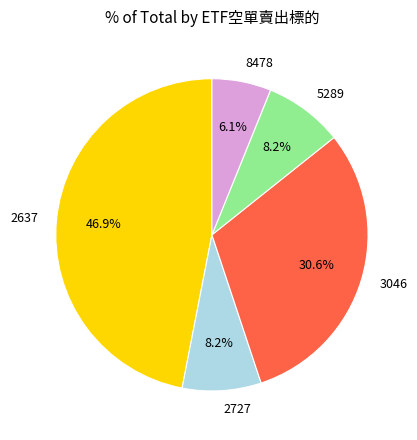

Approximately how many times larger is the value at 5289 compared to 3046?

0.3